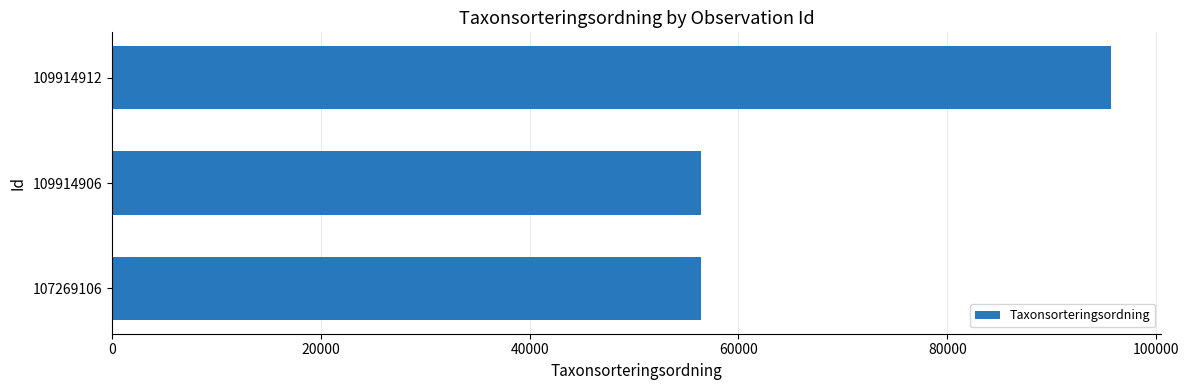

True or false: the data shows 56411 at 109914906.

True